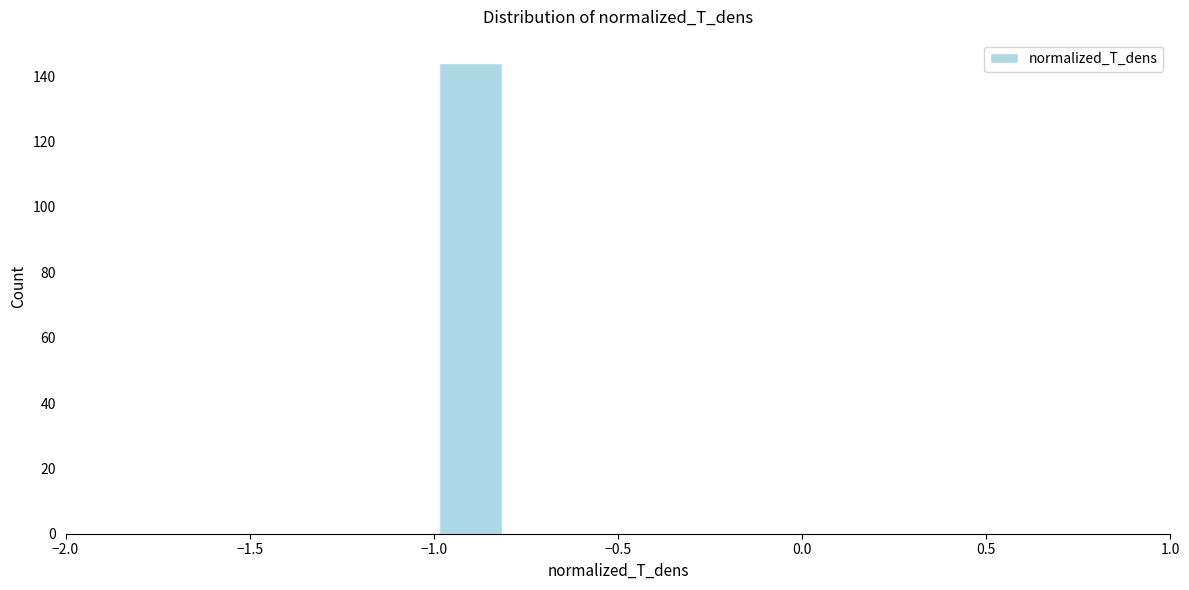

Over which range of the x-axis is the bar tallest?

-1.0 to -0.8